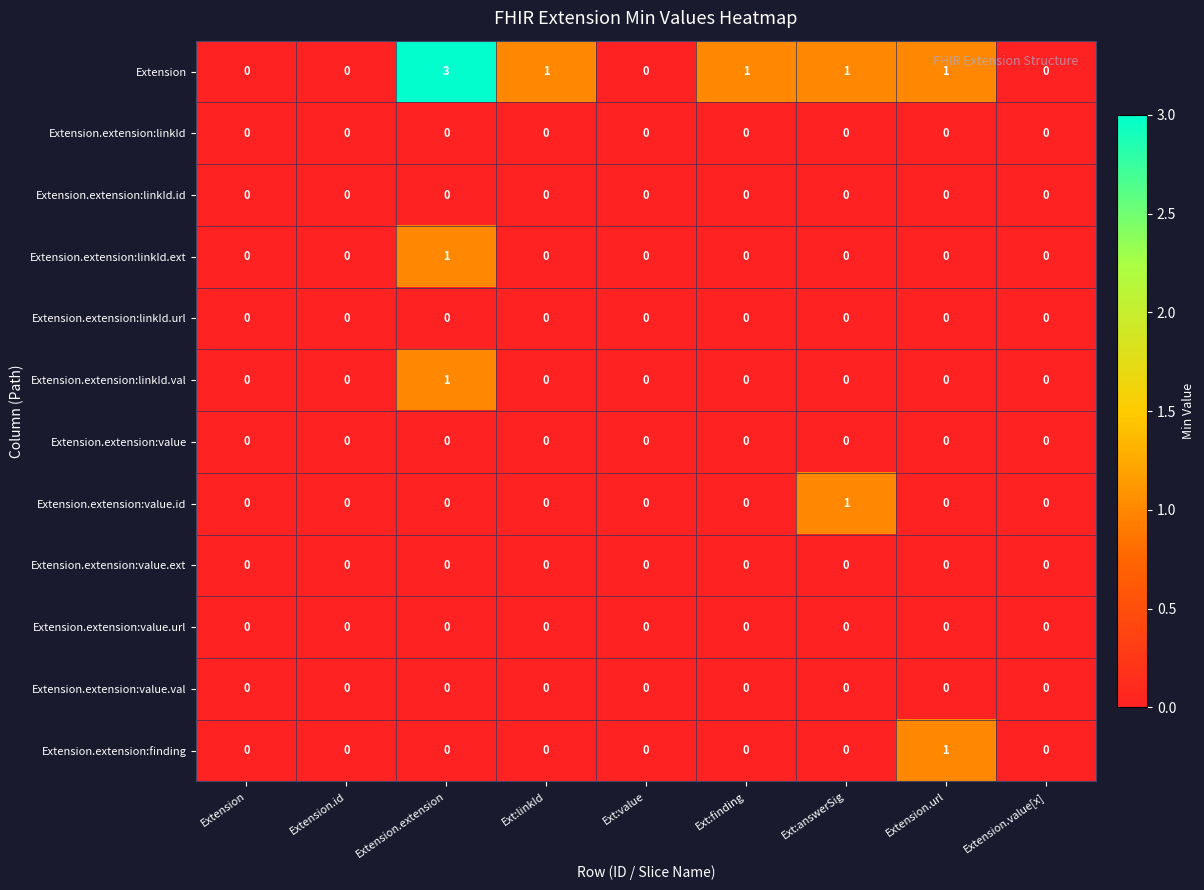

Which series has the widest spread of values?

Extension